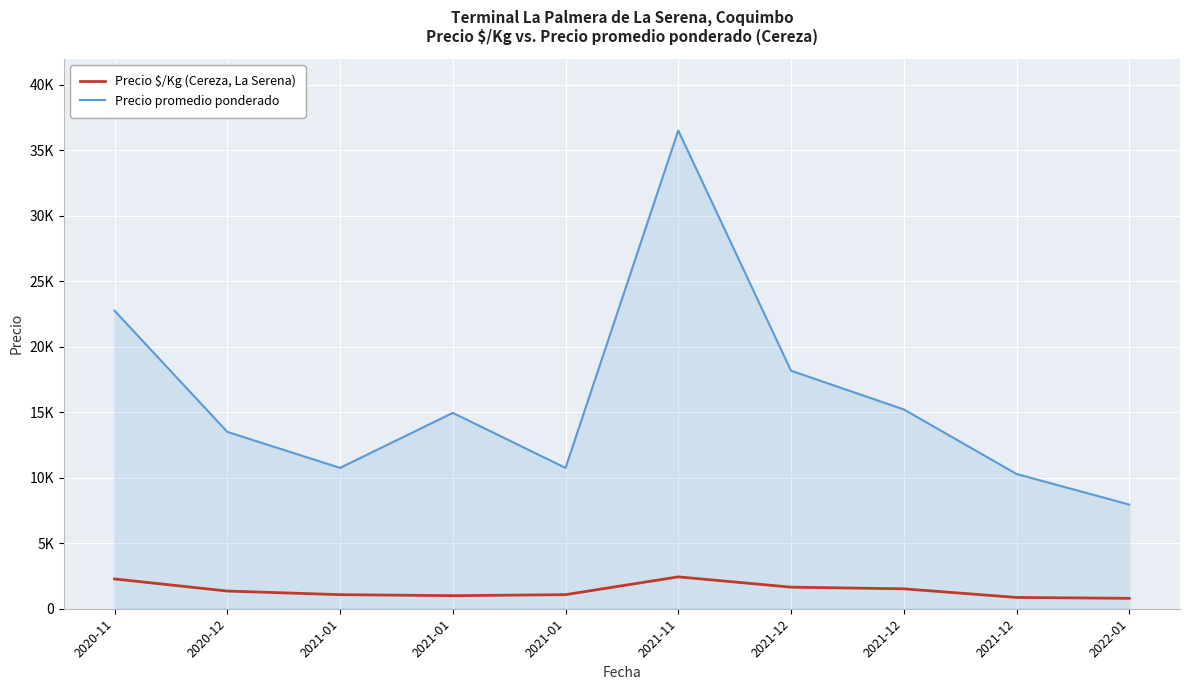

Which series has the largest total across all categories?

Precio promedio ponderado